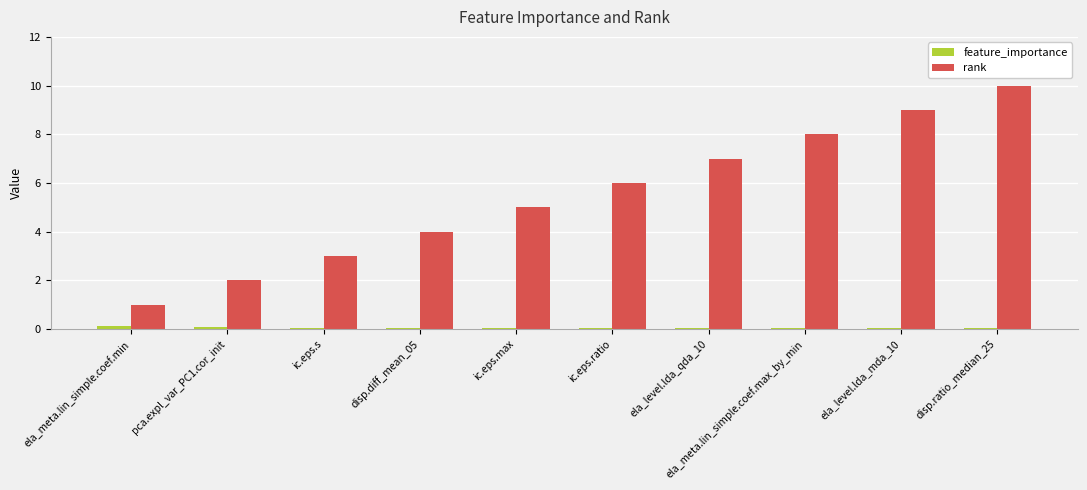

Which series has the largest total across all categories?

rank